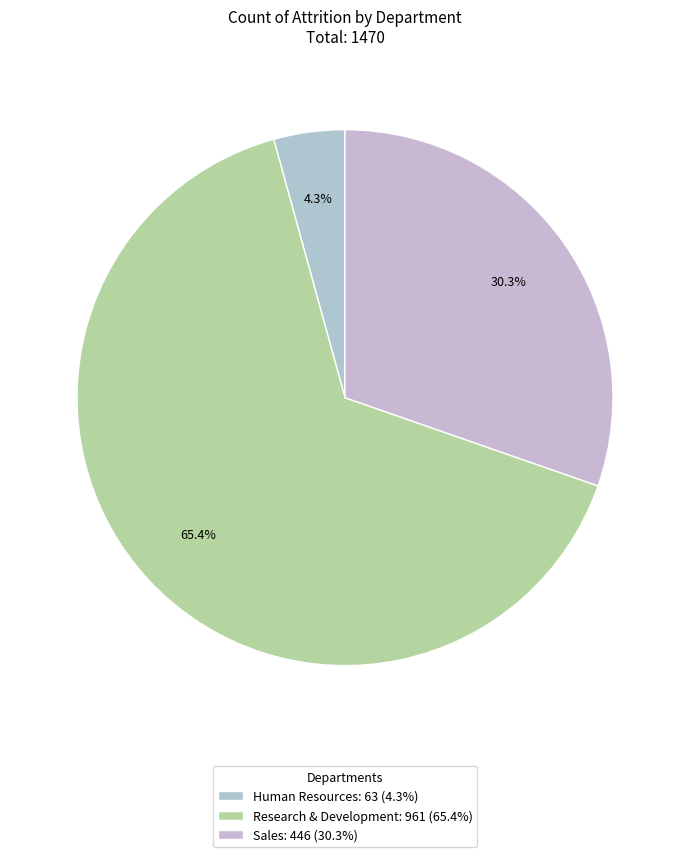

Is it true that Sales is 21% of the pie?

False